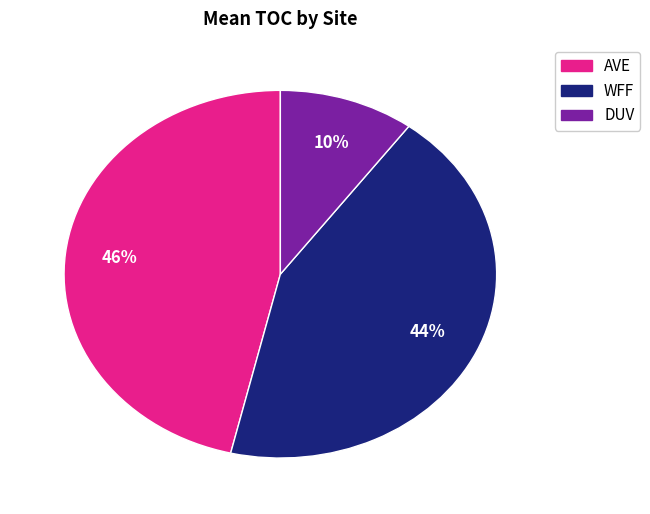

Does any single category account for the majority?

No